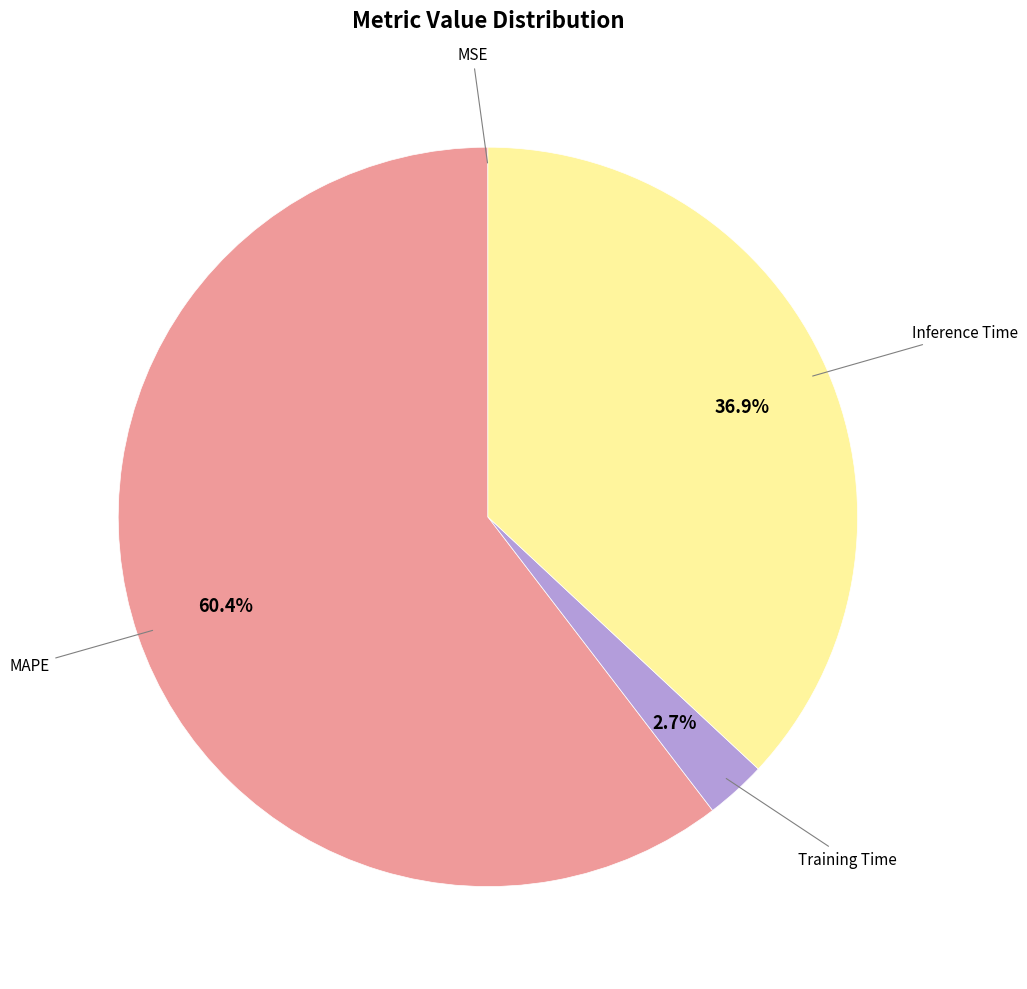

Does any single category account for the majority?

Yes